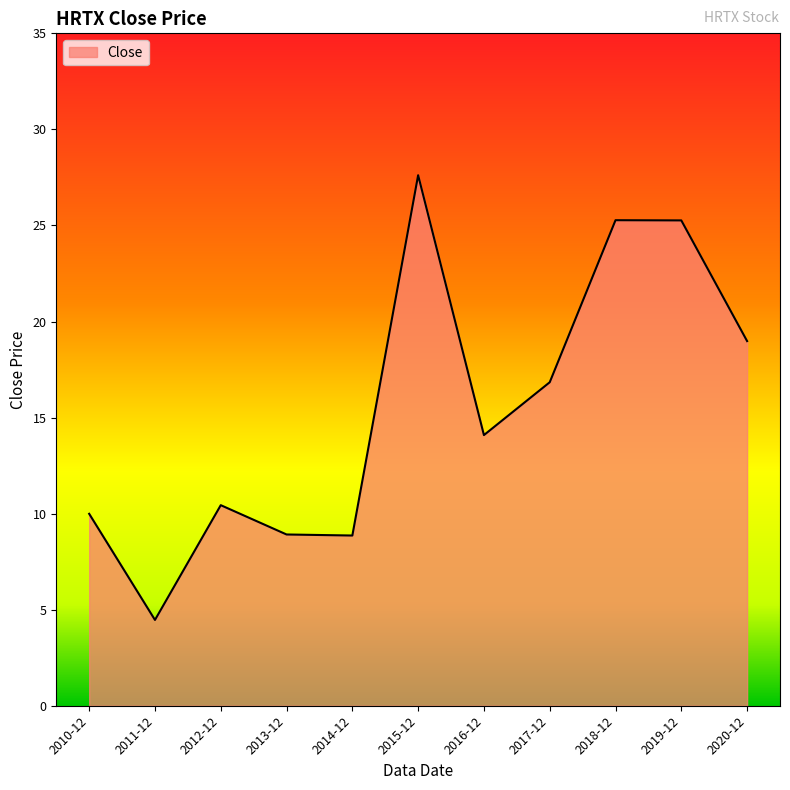

What is the greatest value displayed?

27.6